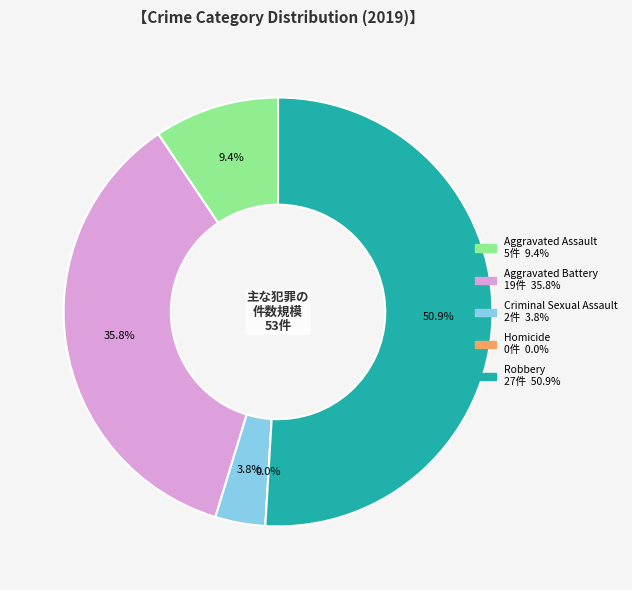

Approximately how many times larger is the value at Criminal Sexual Assault compared to Aggravated Battery?

0.1